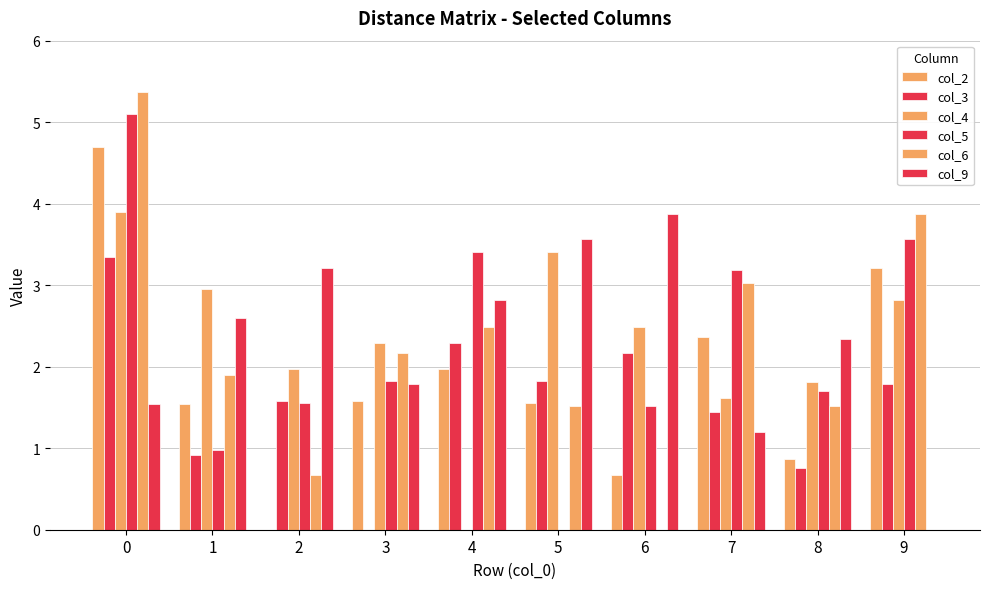

What is the difference between the maximum and minimum values in the col_6 series?

5.4